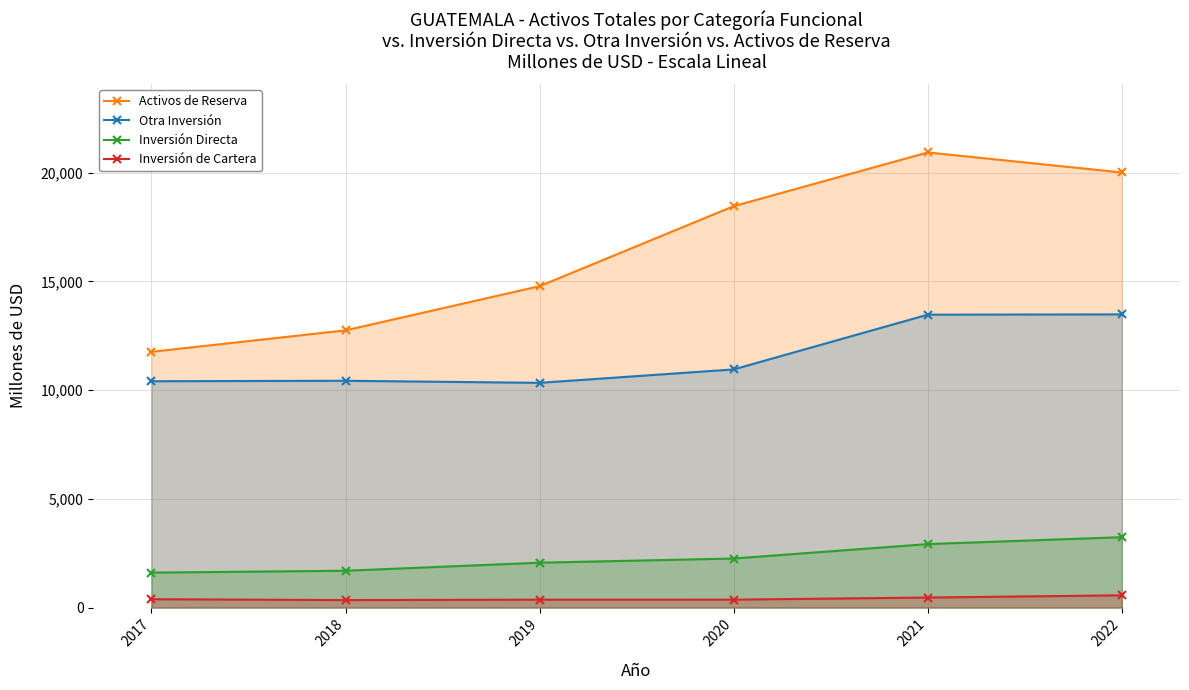

At 2020, list the series in order from largest to smallest.

Activos de Reserva, Otra Inversión, Inversión Directa, Inversión de Cartera